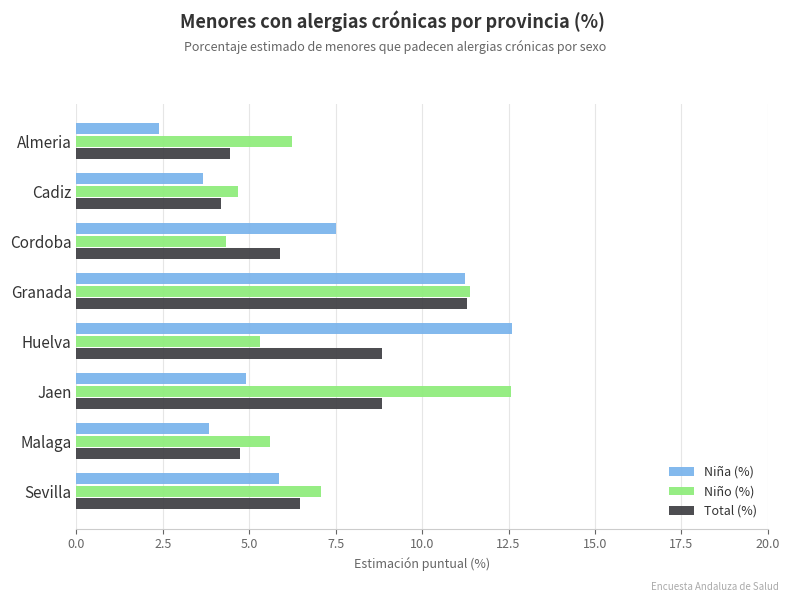

At which label is Niño (%) closest to 8?

Sevilla